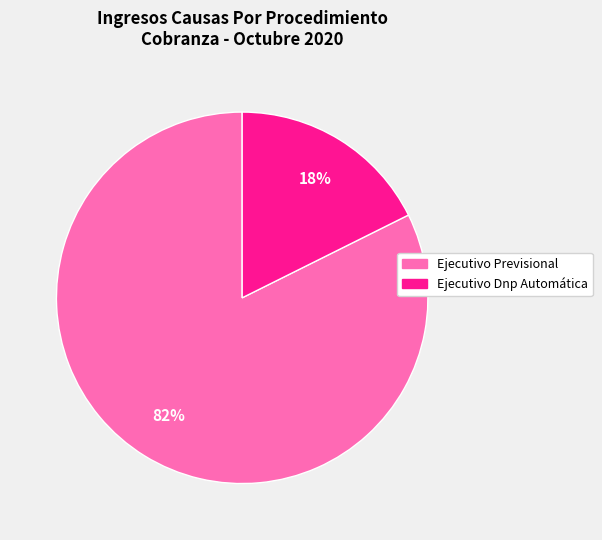

Is it true that Ejecutivo Dnp Automática is 31% of the pie?

False